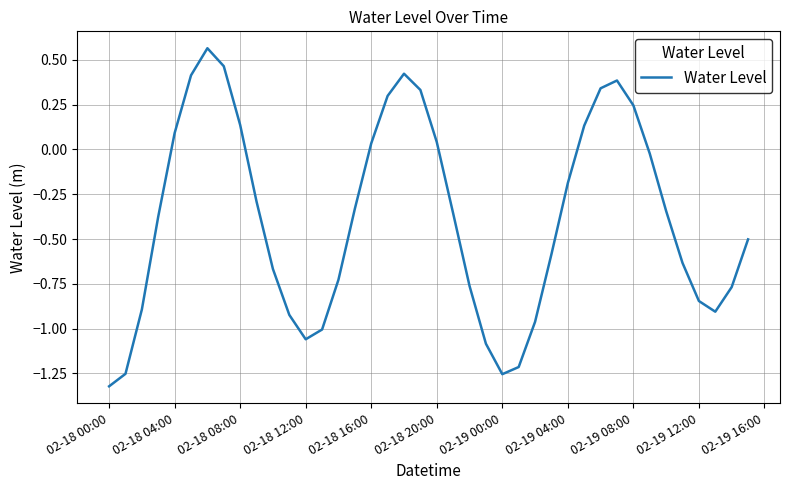

What is the difference between the maximum and minimum values?

1.9